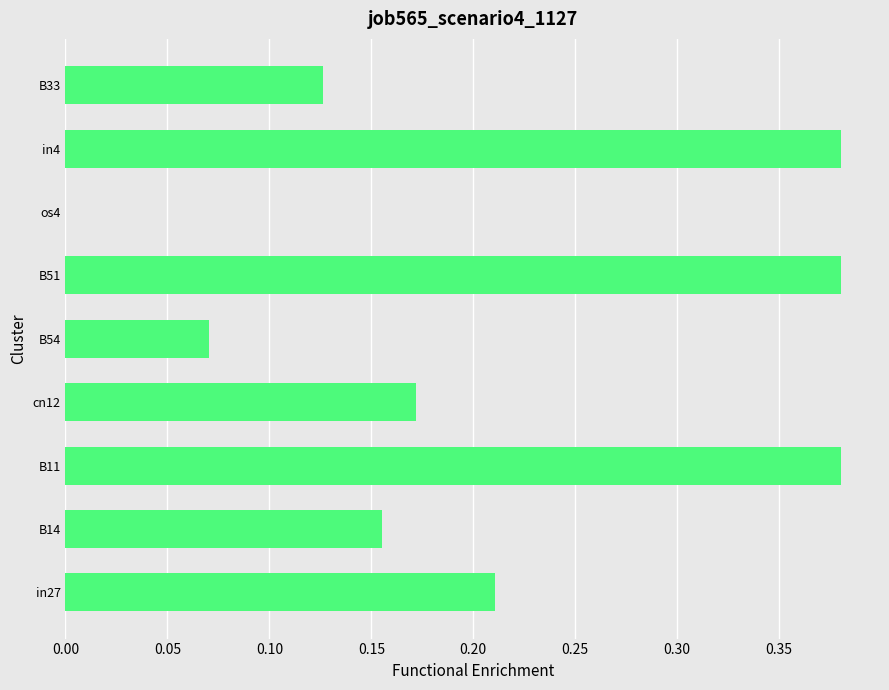

Is it true that the value at in4 is 0.6?

False